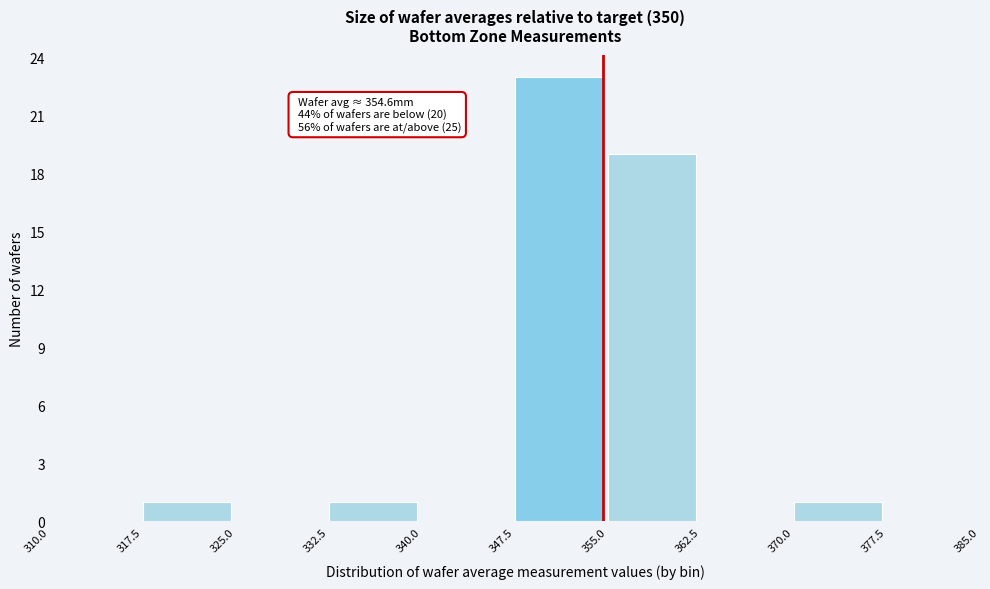

Over which range of the x-axis is the bar tallest?

347.5 to 355.0